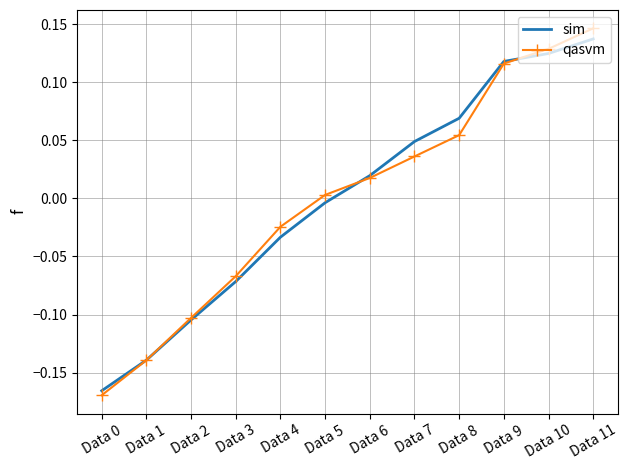

Which series changed the most between Data 0 and Data 9?

qasvm